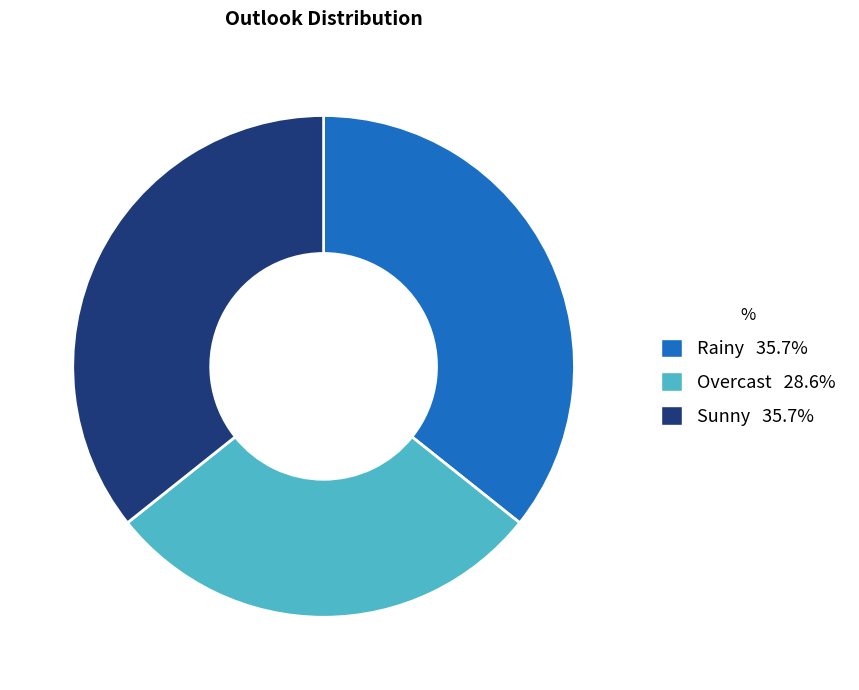

Between Overcast and Sunny, which is larger?

Sunny